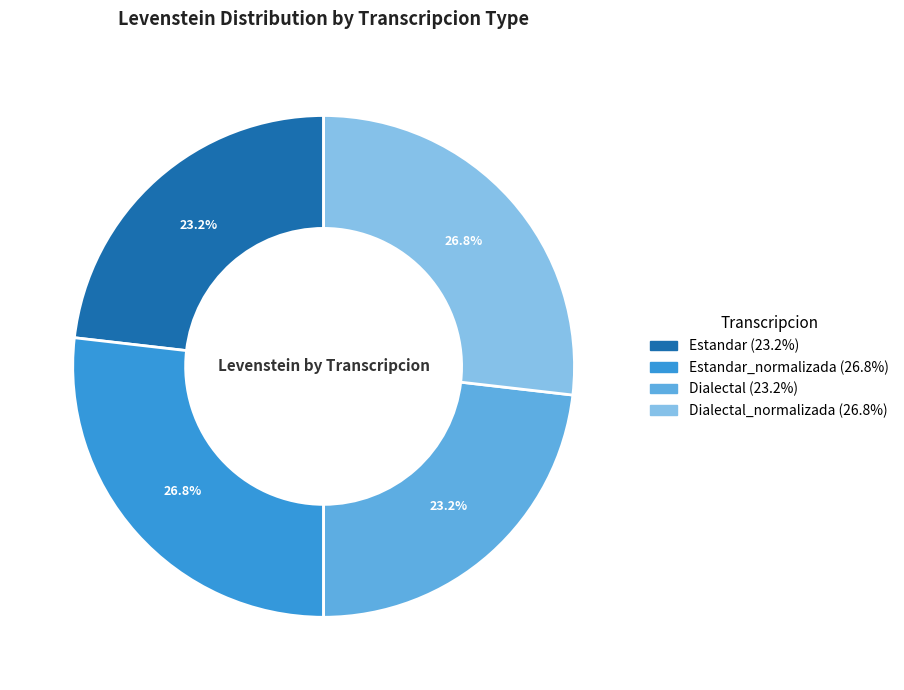

Is there any slice that represents more than half of the pie?

No